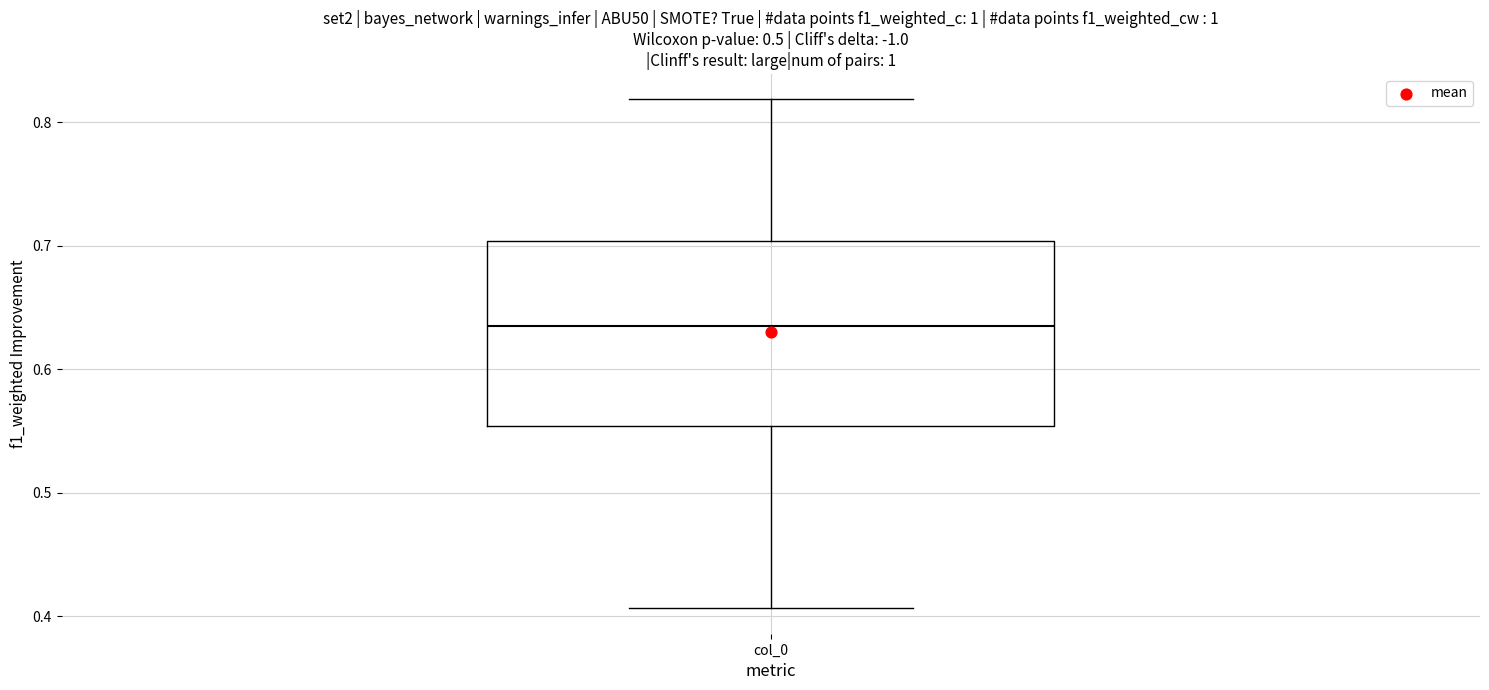

Read this box plot against the y-axis: the position of the median line, the range covered by the box, and the ends of both whiskers. The values are not printed on the chart, so give them approximately, as read against the axis.

median 0.63, box 0.55 to 0.70, whiskers 0.41 to 0.82